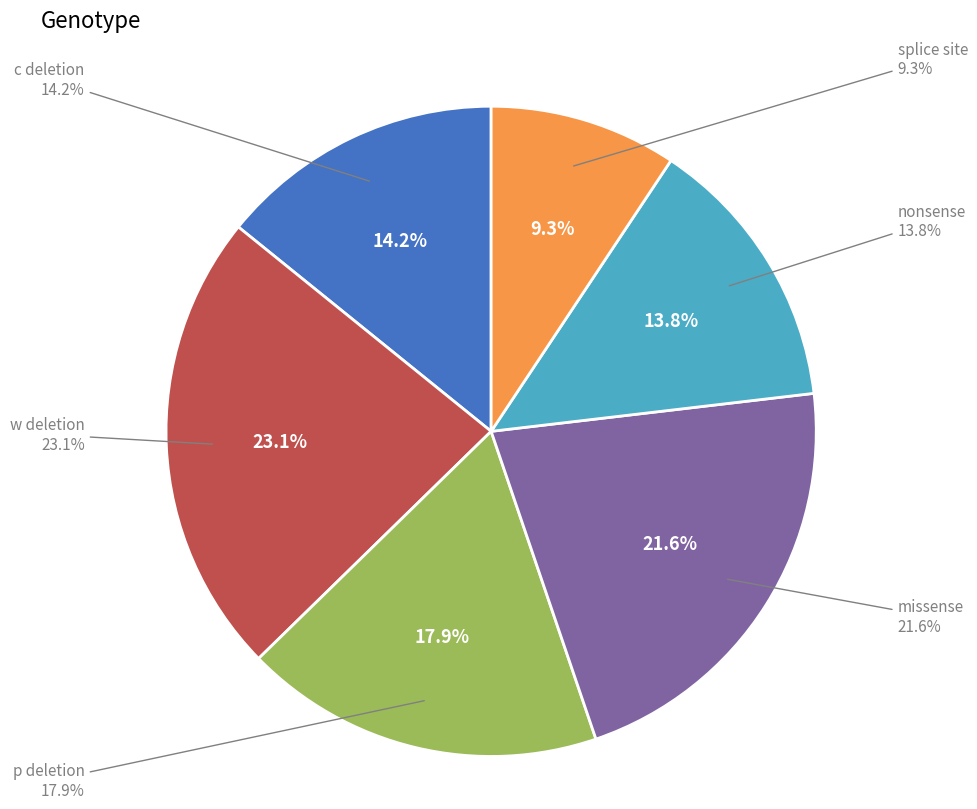

Which category has the smallest portion of the pie?

splice site